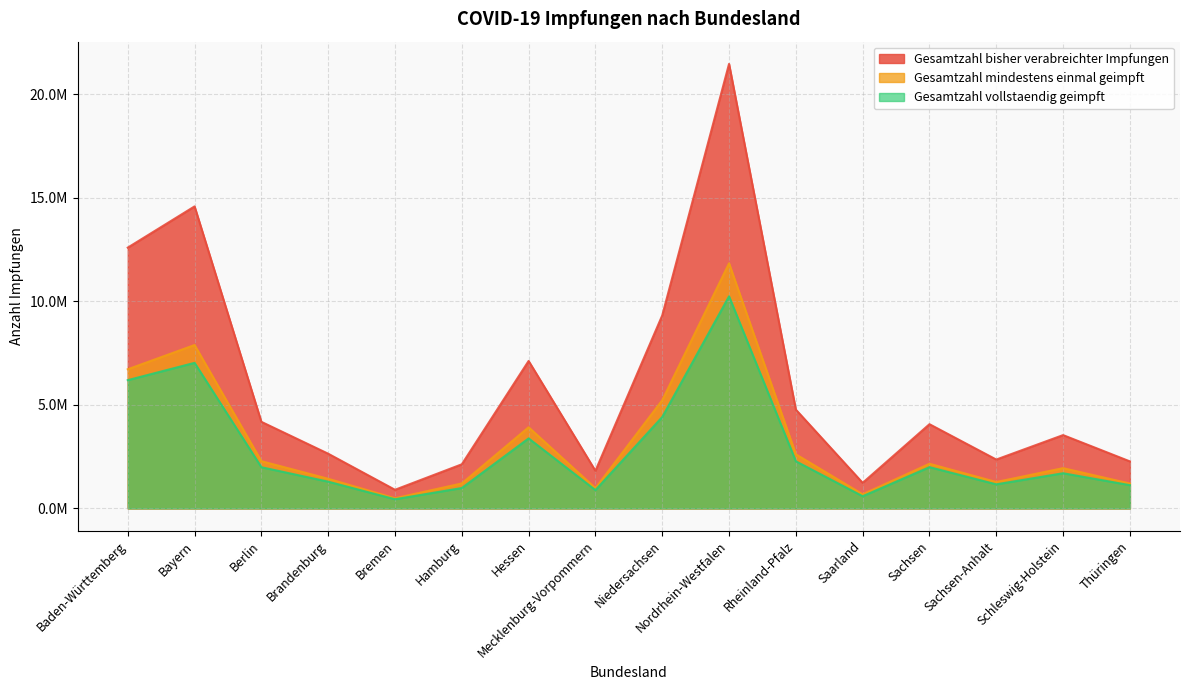

What is the value of the Gesamtzahl mindestens einmal geimpft point at the 13th from the left?

2154561